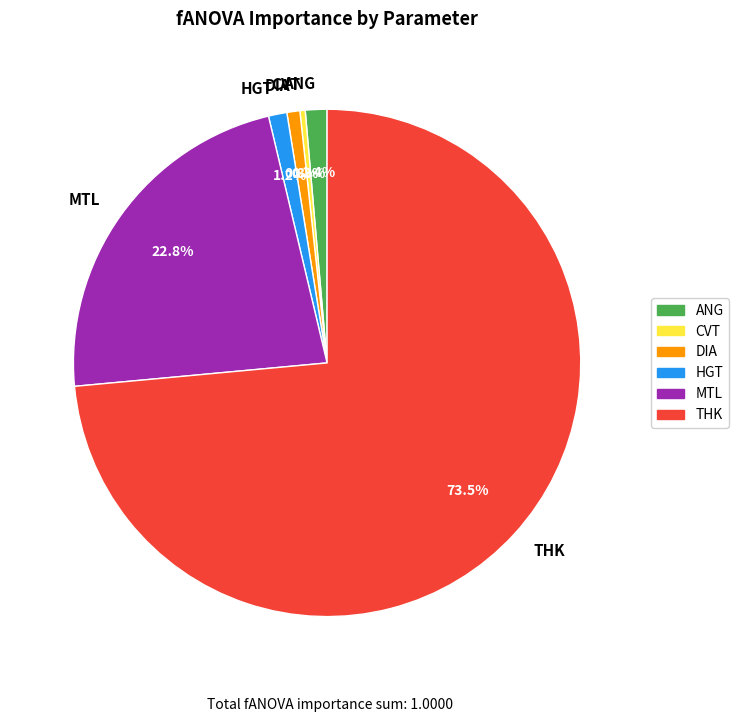

True or false: MTL accounts for 29% of the total.

False